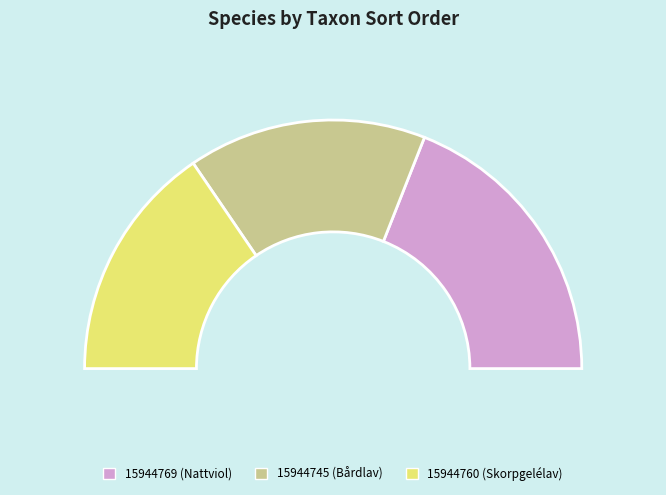

Between 15944745 and 15944760, which is larger?

15944745